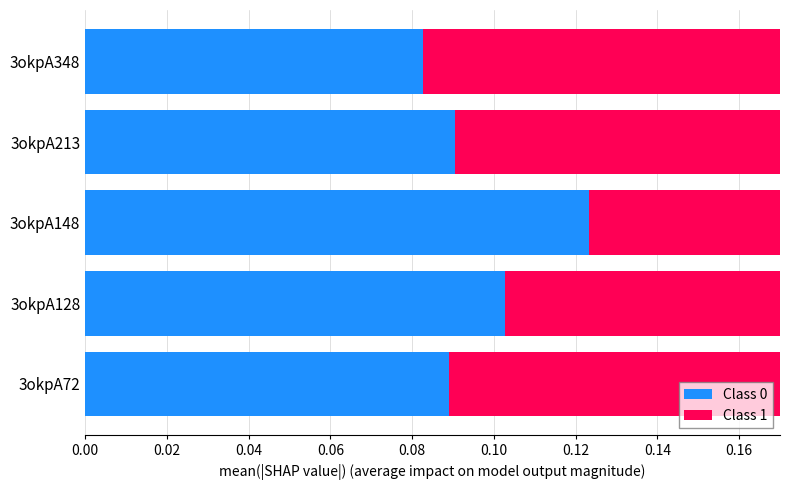

How many distinct data groups are displayed?

2